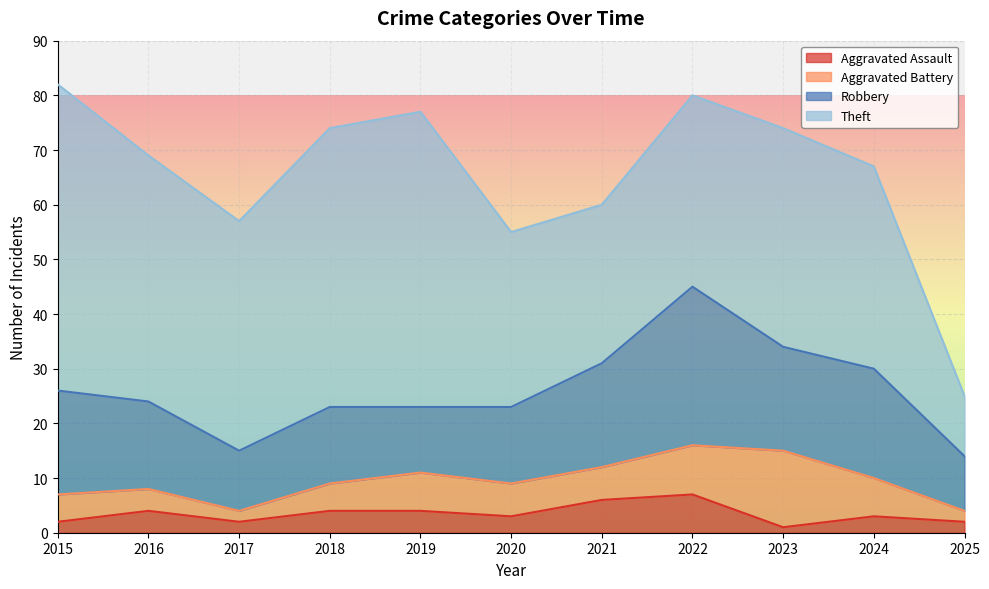

True or false: Robbery and Theft cross at least once.

False